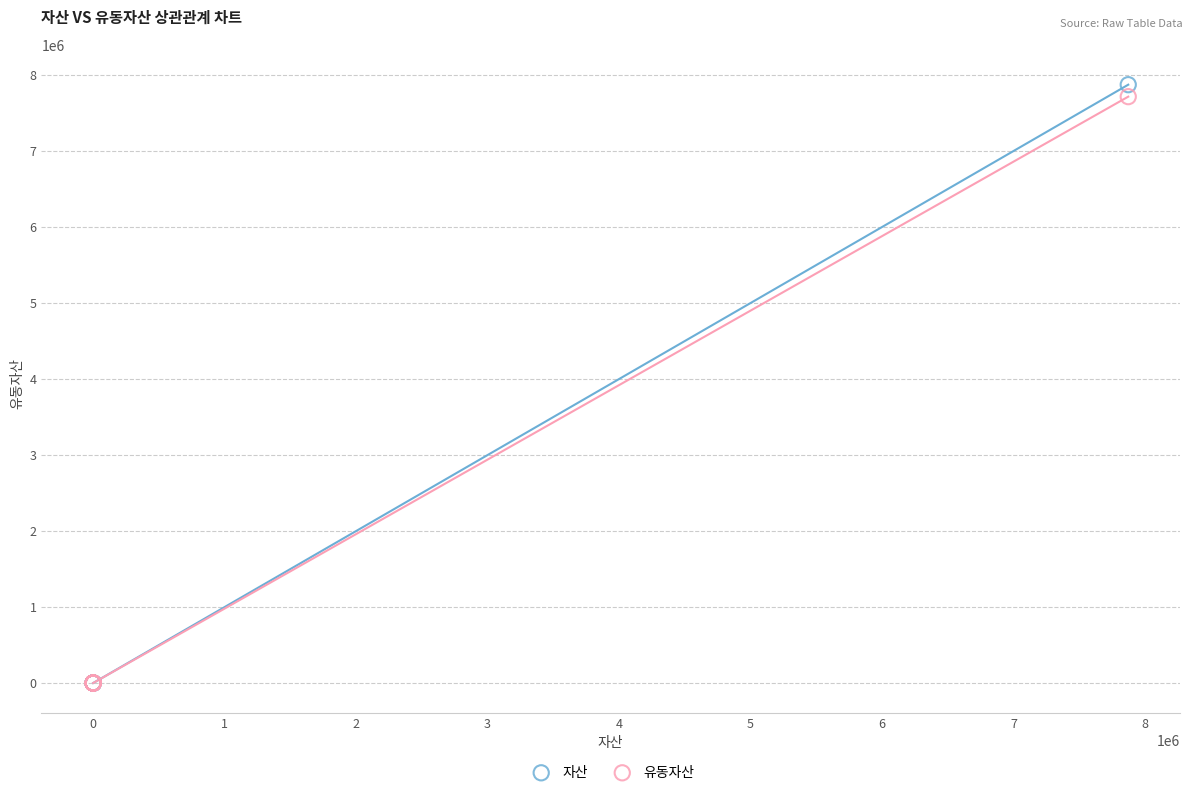

Across all series, what Y value is closest to 3936569?

7715675.2